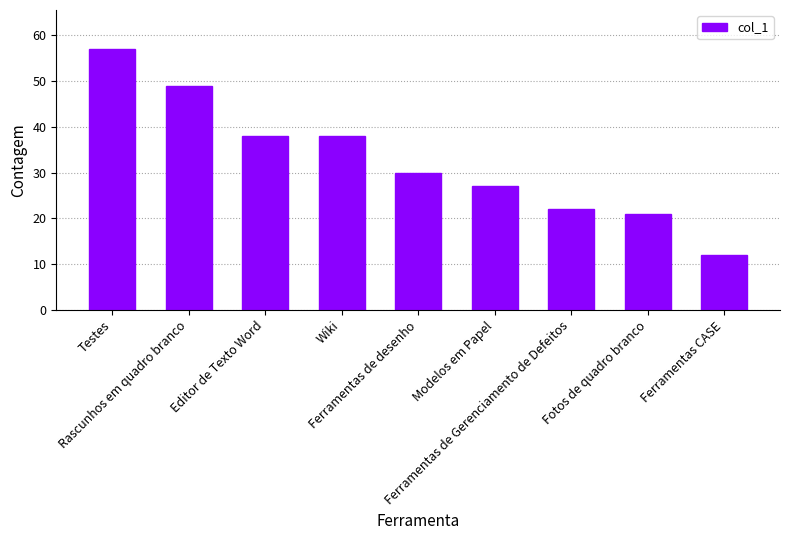

Where does the data first go above 30?

Testes